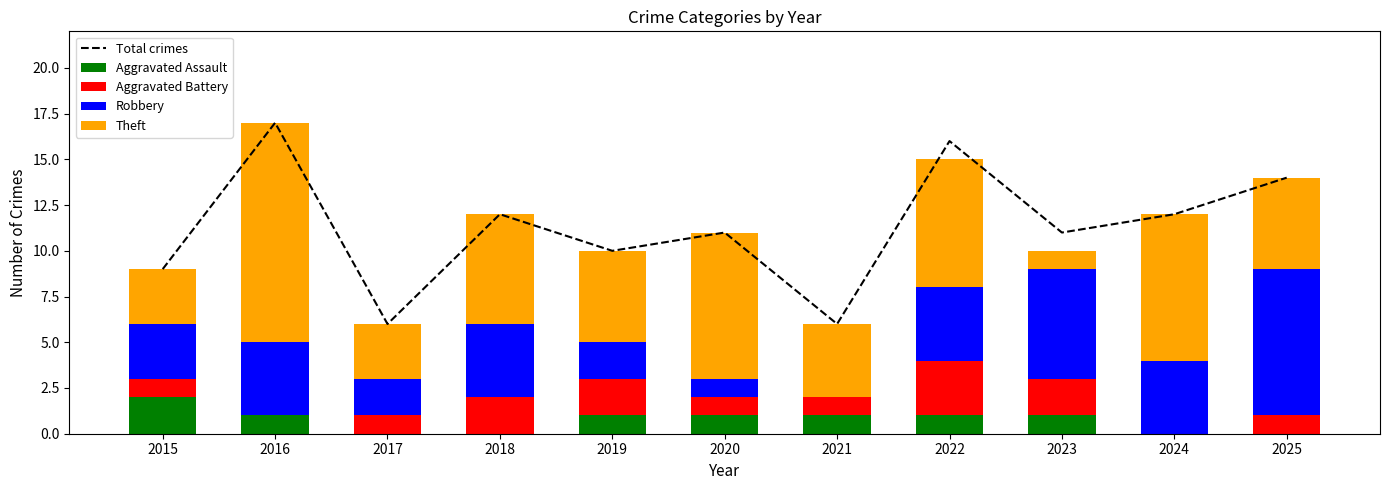

How many data points in Robbery are above 4?

2